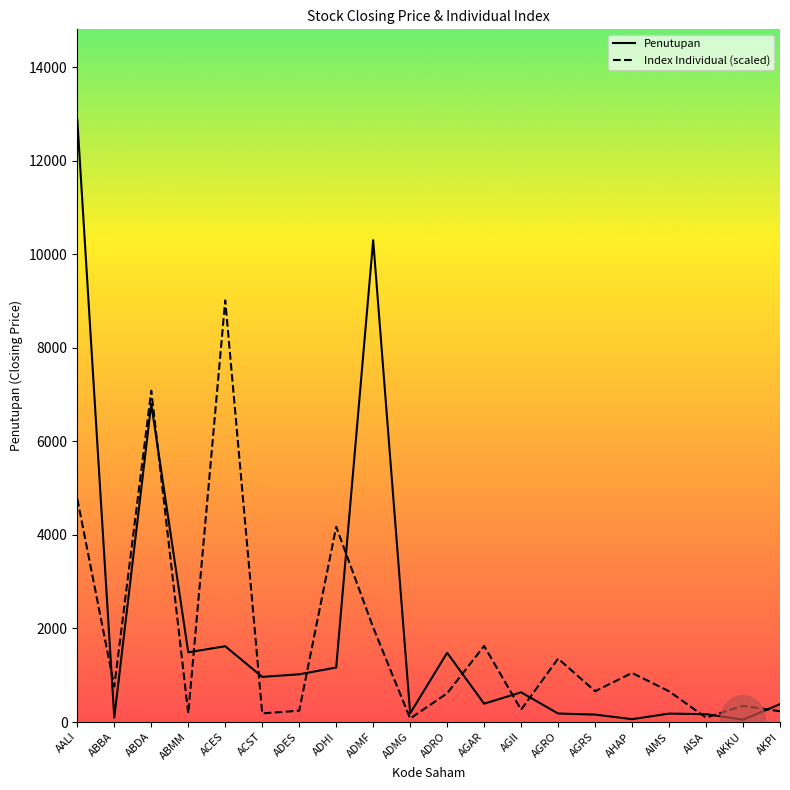

Which series has the largest range (max minus min)?

Penutupan